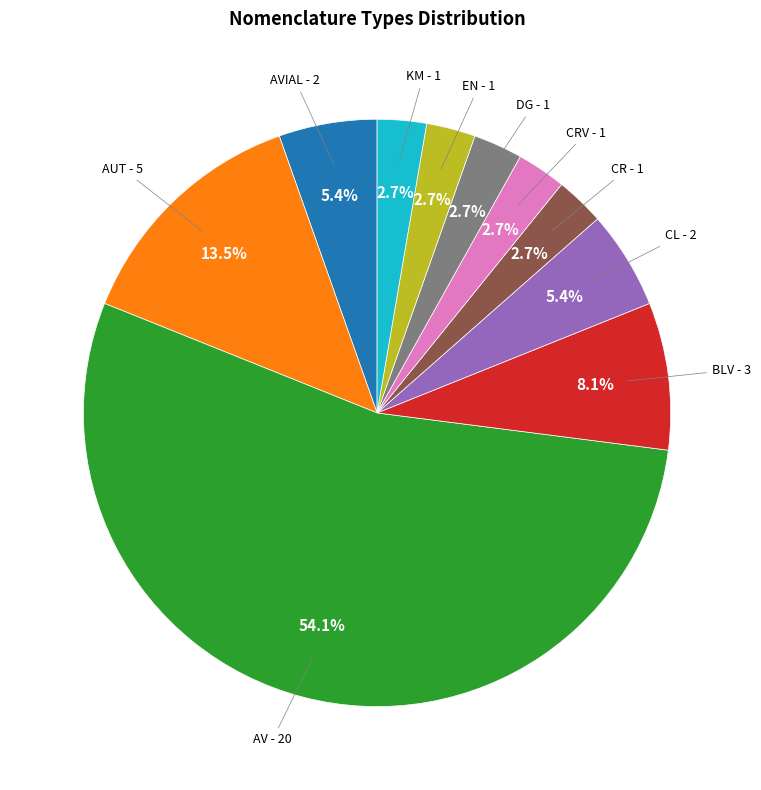

Is there a majority slice in this chart?

Yes